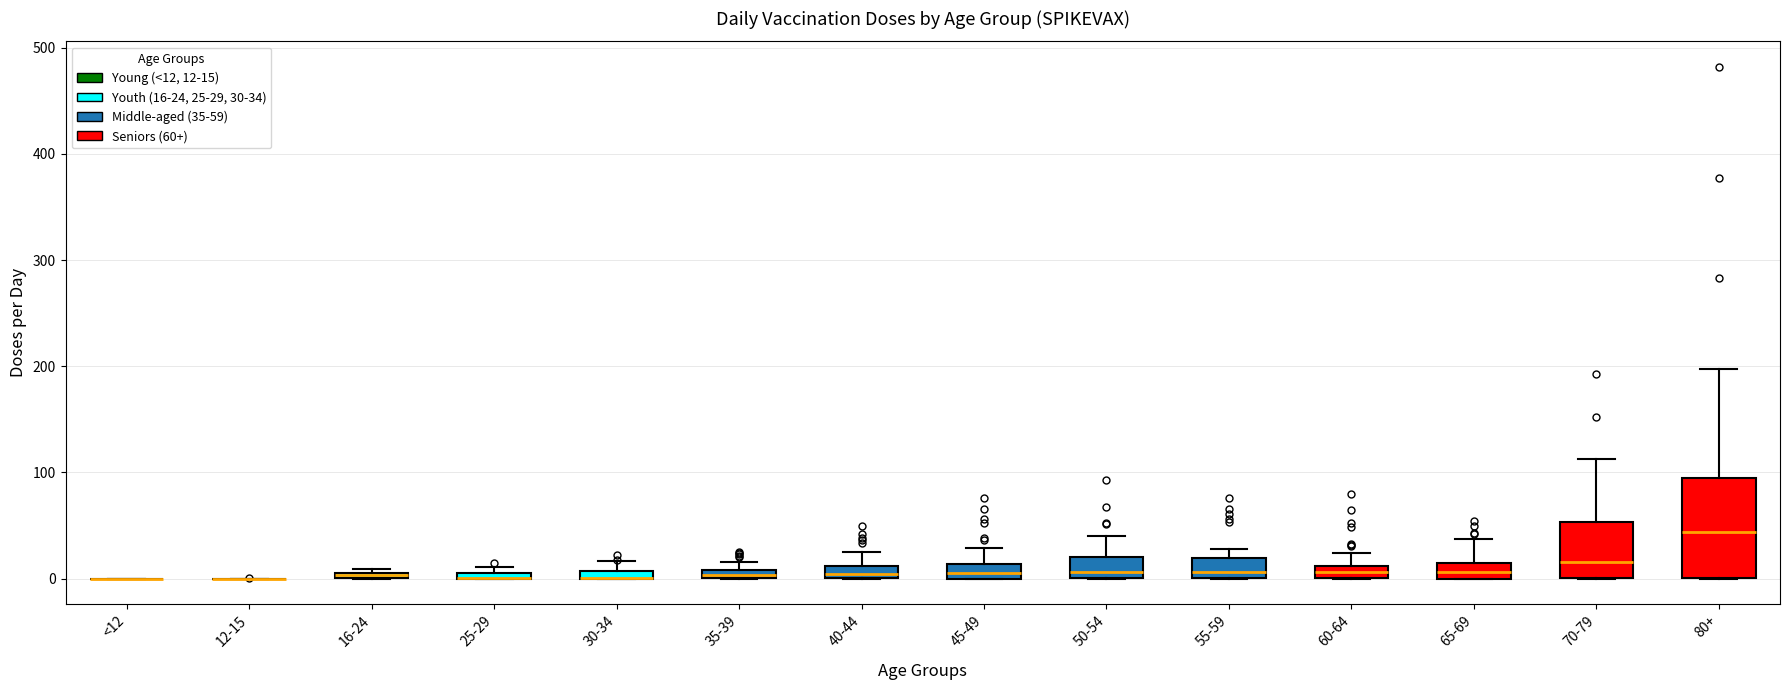

Which box is the tallest, from its lower edge to its upper edge?

80+